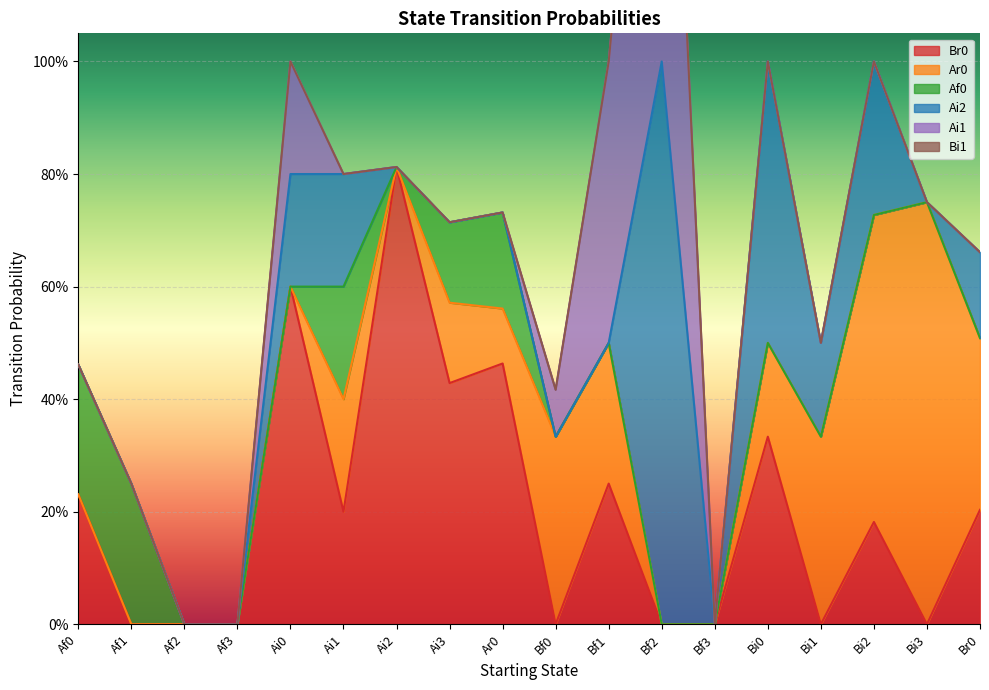

Rank the categories by Ai1 value from highest to lowest.

Bf2, Bf1, Ai0, Bf0, Af0, Af1, Af2, Af3, Ai1, Ai2, Ai3, Ar0, Bf3, Bi0, Bi1, Bi2, Bi3, Br0